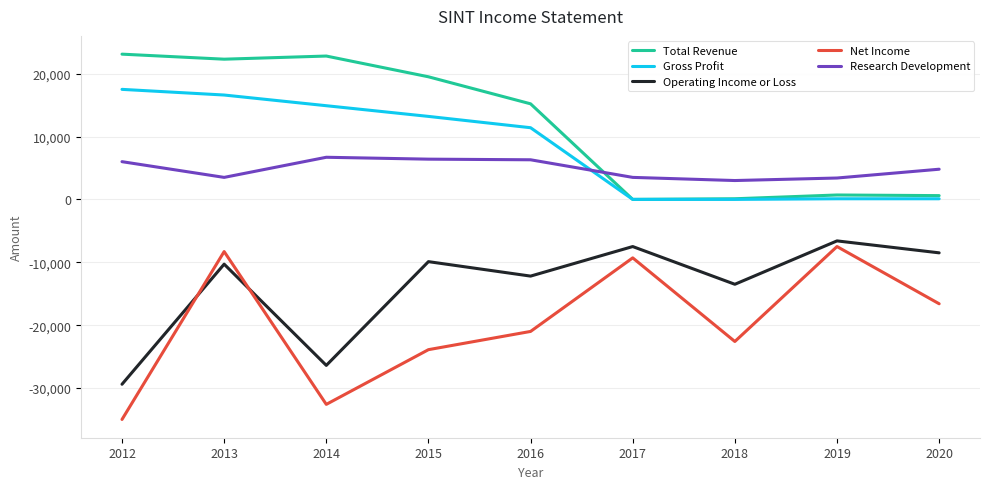

What is the sum of all Operating Income or Loss values?

-124300